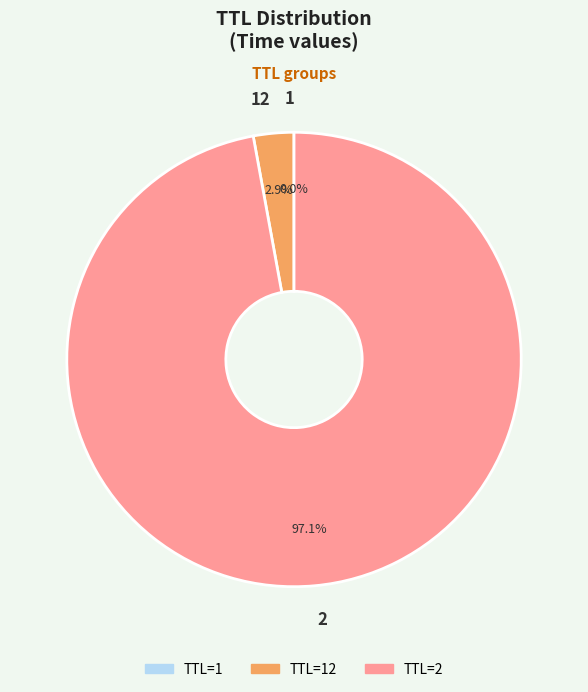

What portion of the pie excludes 2?

2.9%